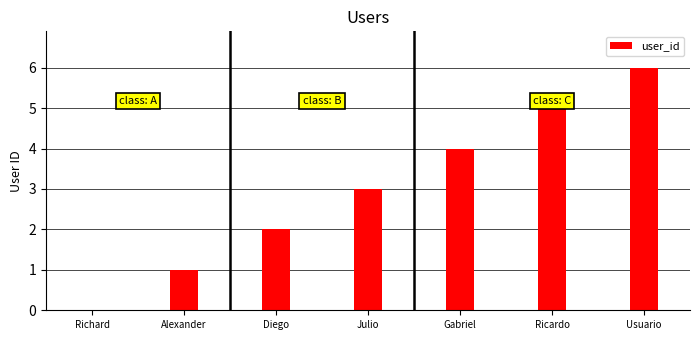

What is the change in value from Diego to Julio?

+1